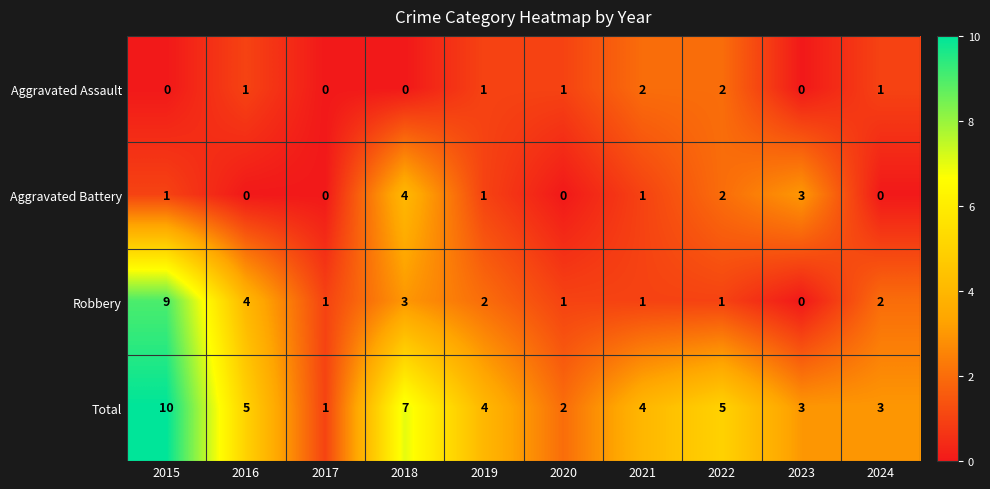

At how many categories does at least one series exceed 9?

1